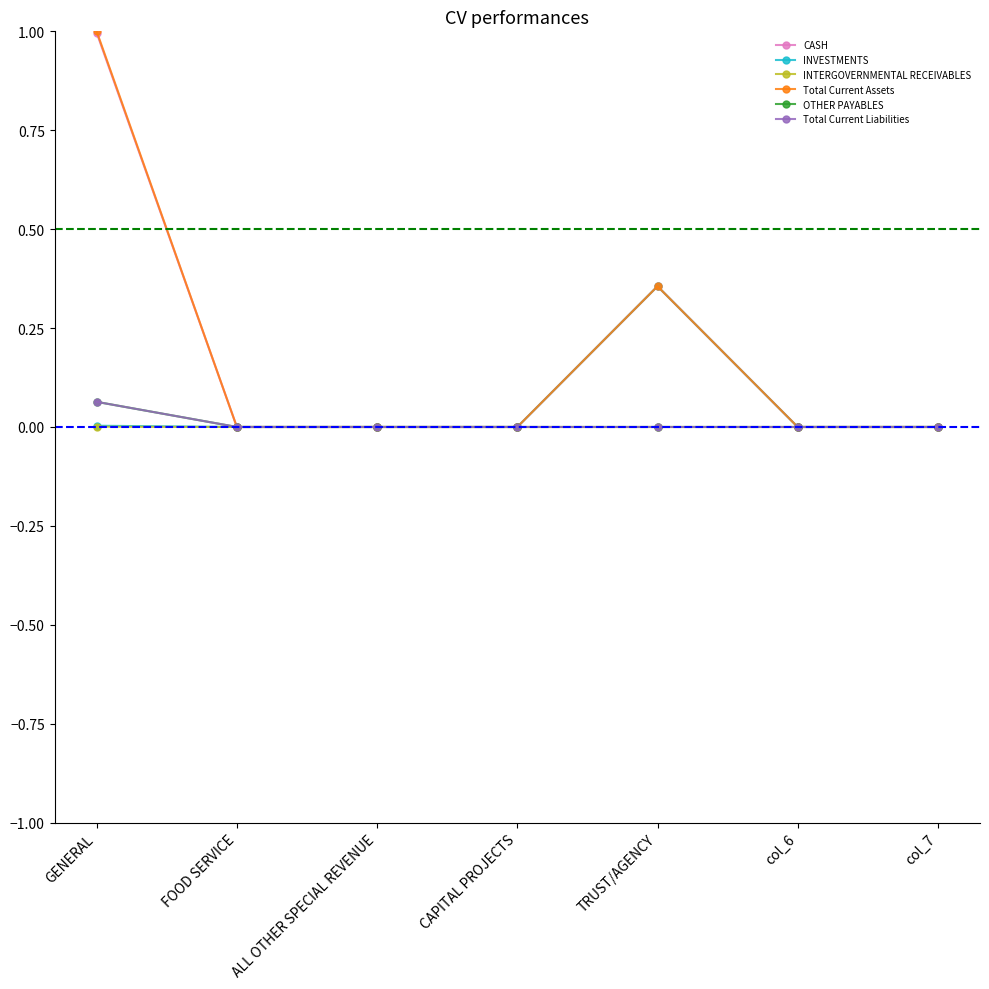

Does the chart have visible grid lines?

No